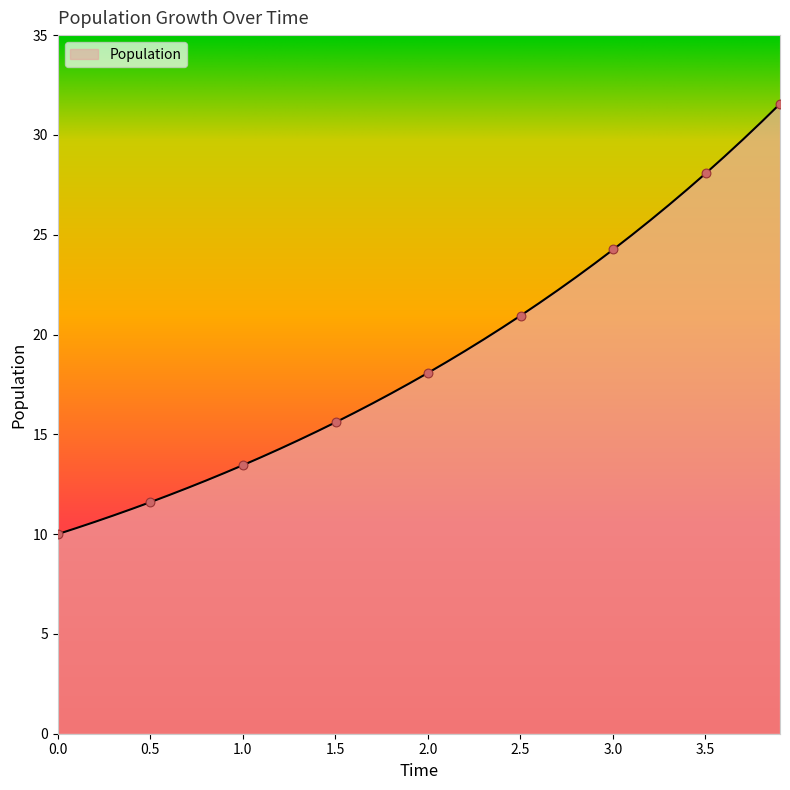

What is the smallest value displayed?

10.0